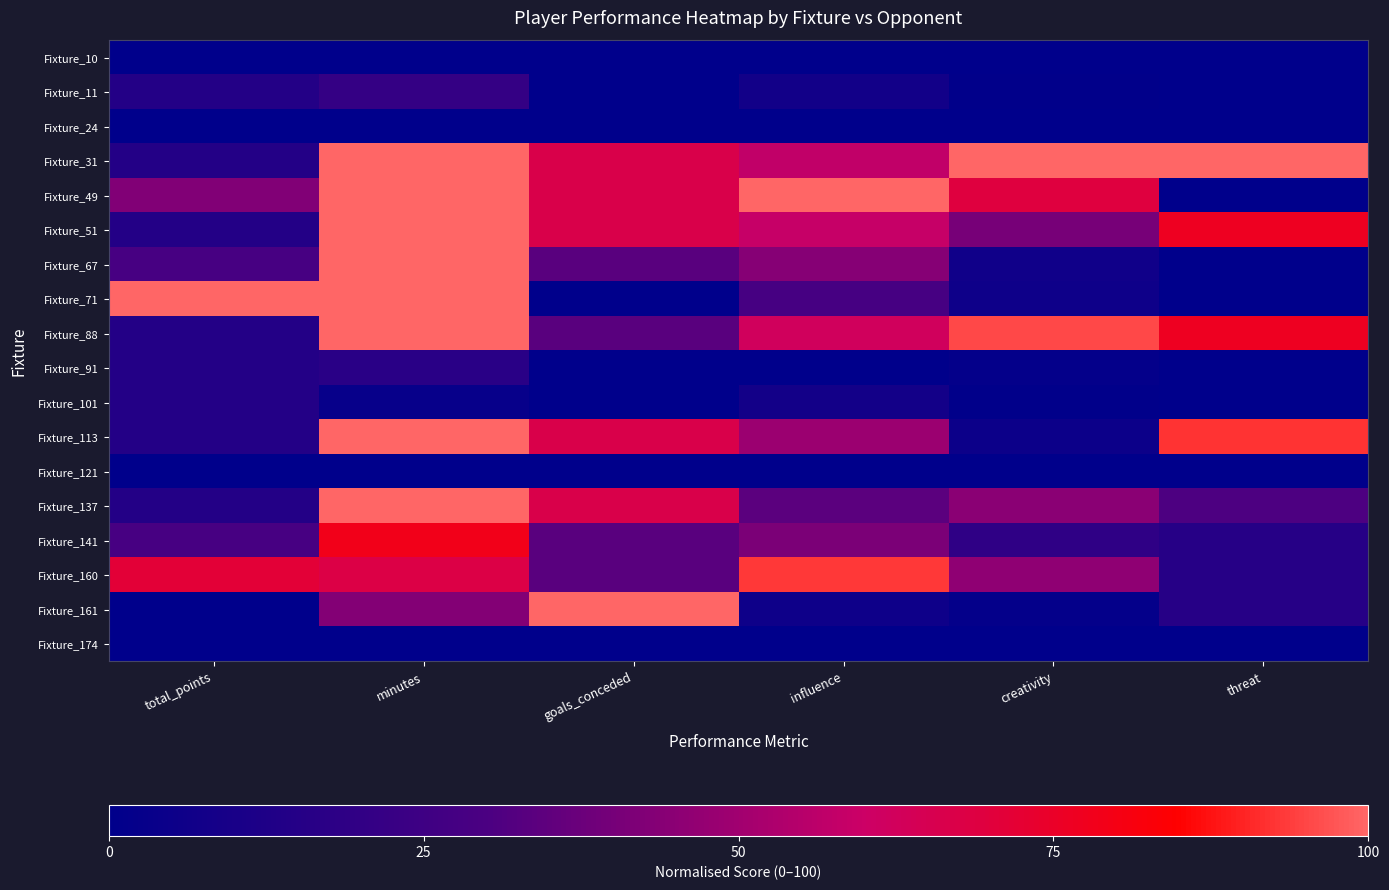

Reading right to left, transcribe all the data shown in this chart.

Fixture_10: threat=0.0	creativity=0.0	influence=0.0	goals_conceded=0.0	minutes=0.0	total_points=0.0
Fixture_11: threat=0.0	creativity=0.9	influence=7.4	goals_conceded=0.0	minutes=21.1	total_points=14.3
Fixture_24: threat=0.0	creativity=0.0	influence=0.0	goals_conceded=0.0	minutes=0.0	total_points=0.0
Fixture_31: threat=100.0	creativity=100.0	influence=57.4	goals_conceded=66.7	minutes=100.0	total_points=14.3
Fixture_49: threat=0.0	creativity=69.2	influence=100.0	goals_conceded=66.7	minutes=100.0	total_points=42.9
Fixture_51: threat=76.9	creativity=40.5	influence=58.8	goals_conceded=66.7	minutes=100.0	total_points=14.3
Fixture_67: threat=0.0	creativity=6.7	influence=43.9	goals_conceded=33.3	minutes=100.0	total_points=28.6
Fixture_71: threat=0.0	creativity=5.9	influence=28.4	goals_conceded=0.0	minutes=100.0	total_points=100.0
Fixture_88: threat=76.9	creativity=95.6	influence=62.2	goals_conceded=33.3	minutes=100.0	total_points=14.3
Fixture_91: threat=0.0	creativity=2.1	influence=0.0	goals_conceded=0.0	minutes=16.7	total_points=14.3
Fixture_101: threat=0.0	creativity=0.9	influence=8.1	goals_conceded=0.0	minutes=3.3	total_points=14.3
Fixture_113: threat=92.3	creativity=5.3	influence=48.6	goals_conceded=66.7	minutes=100.0	total_points=14.3
Fixture_121: threat=0.0	creativity=0.0	influence=0.0	goals_conceded=0.0	minutes=0.0	total_points=0.0
Fixture_137: threat=30.8	creativity=44.6	influence=33.8	goals_conceded=66.7	minutes=100.0	total_points=14.3
Fixture_141: threat=15.4	creativity=19.1	influence=41.2	goals_conceded=33.3	minutes=78.9	total_points=28.6
Fixture_160: threat=15.4	creativity=46.0	influence=93.2	goals_conceded=33.3	minutes=67.8	total_points=71.4
Fixture_161: threat=15.4	creativity=2.1	influence=6.1	goals_conceded=100.0	minutes=43.3	total_points=0.0
Fixture_174: threat=0.0	creativity=0.0	influence=0.0	goals_conceded=0.0	minutes=0.0	total_points=0.0